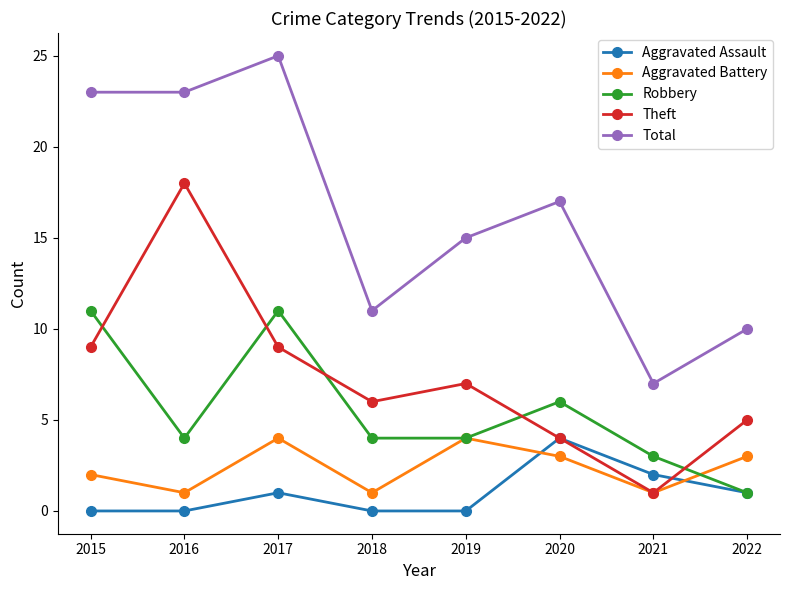

How many series are shown in this chart?

5